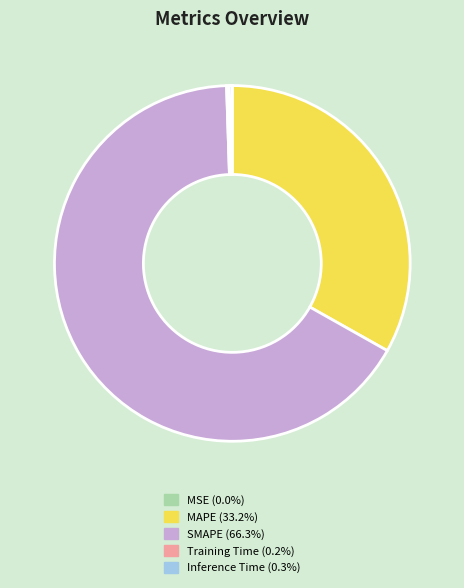

What is the largest slice in the pie chart?

SMAPE